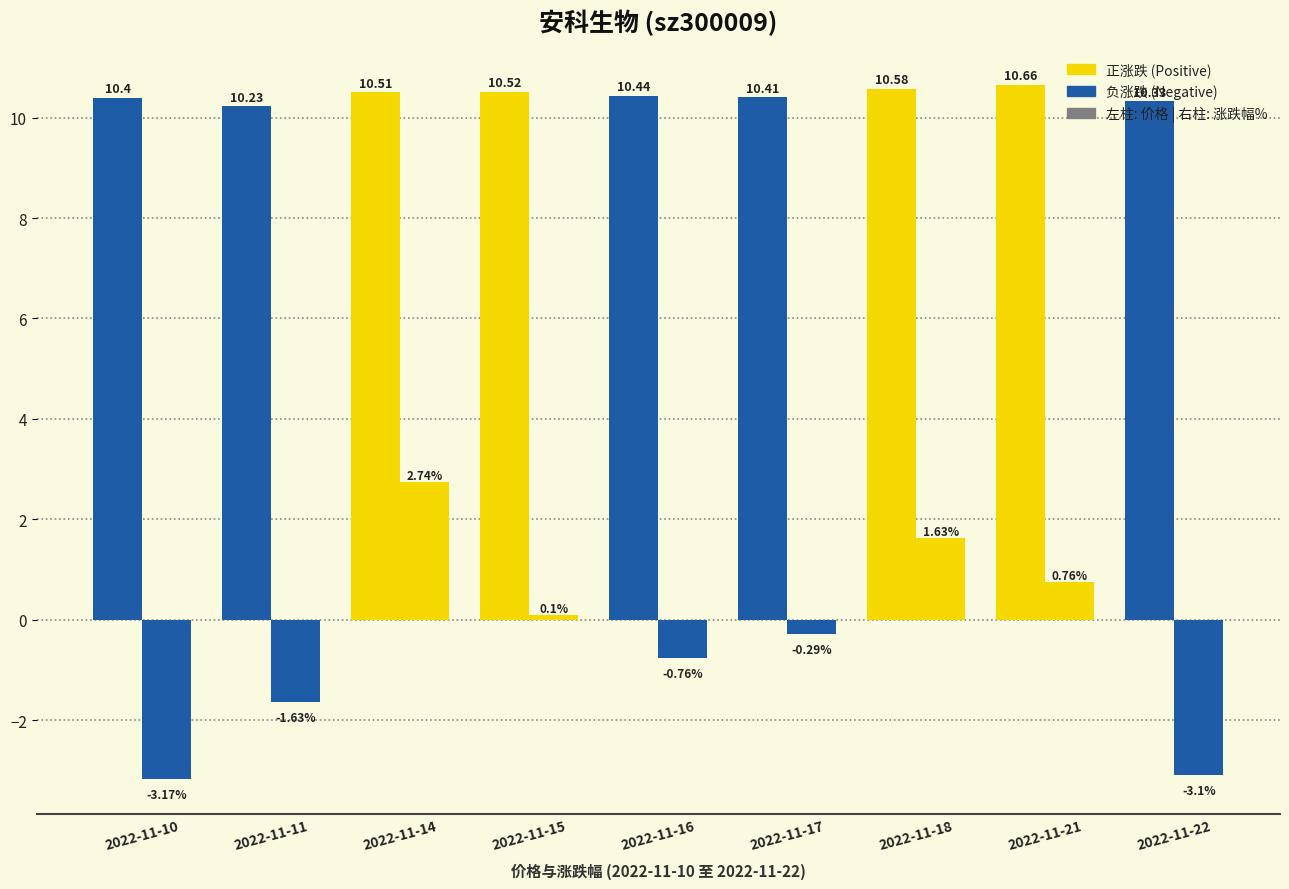

What is the smallest value displayed?

-3.2